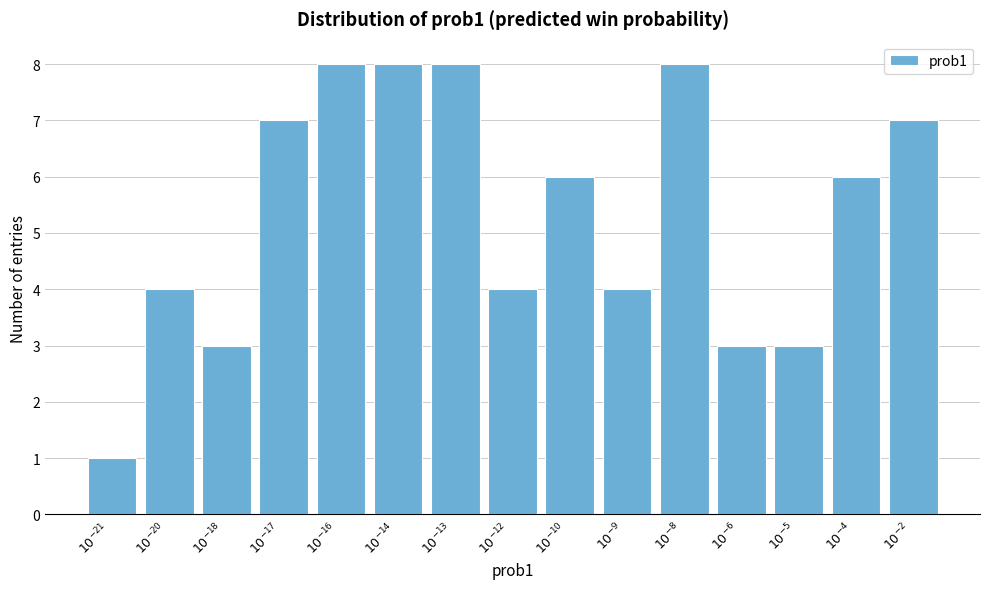

Reading right to left, list all the values displayed in this chart.

7	6	3	3	8	4	6	4	8	8	8	7	3	4	1